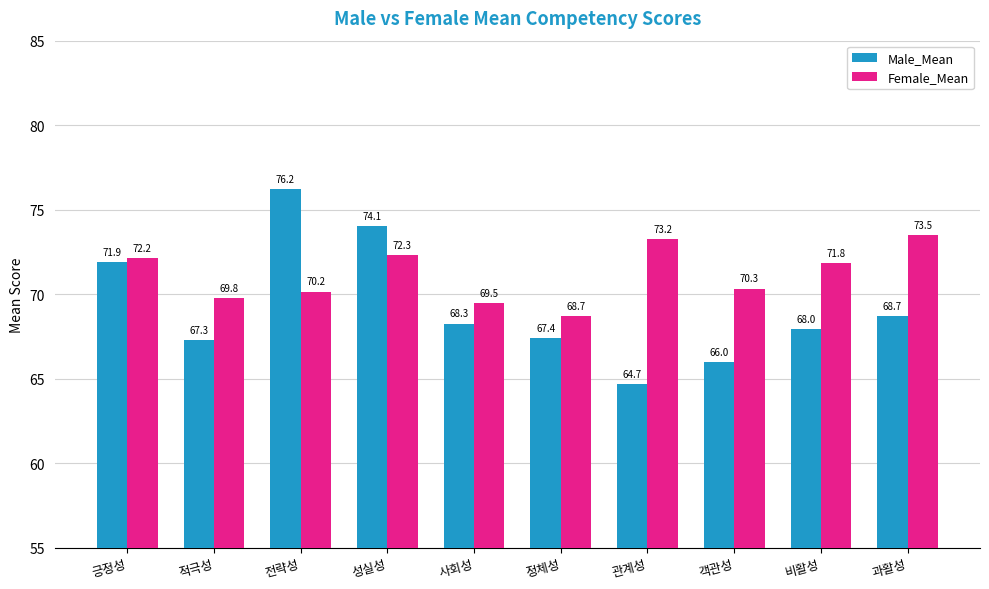

What is the total value across all series at 객관성?

136.3